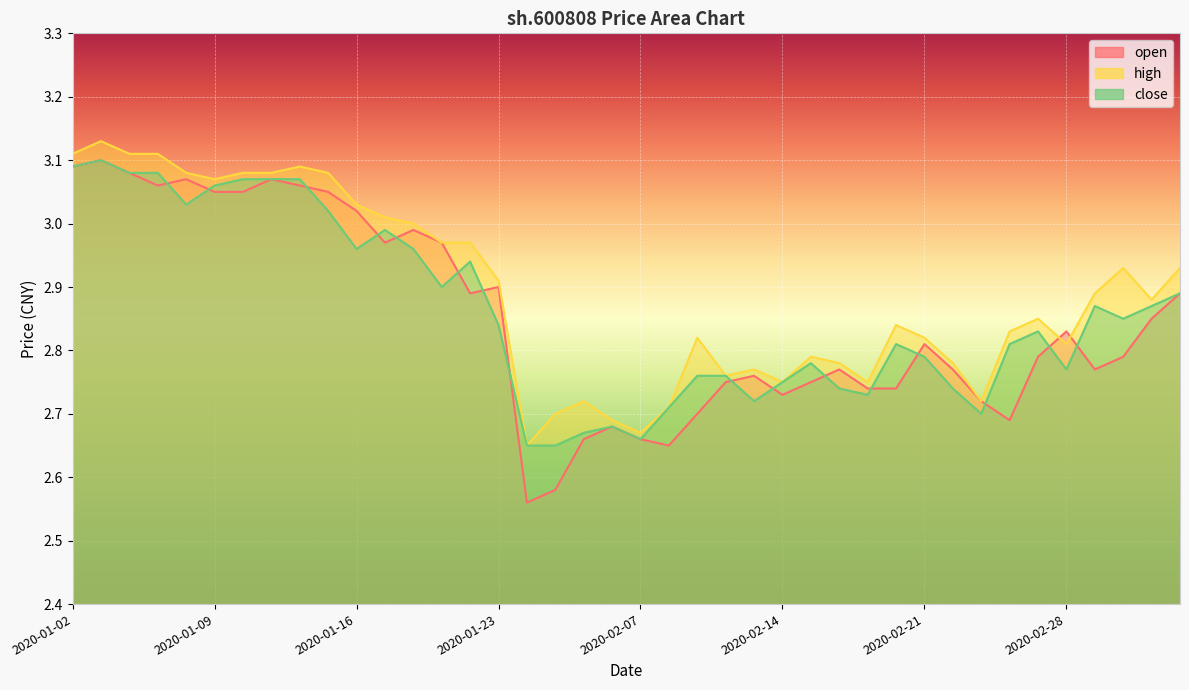

Is the value of high at 2020-02-06 greater than the value of open at 2020-03-05?

No